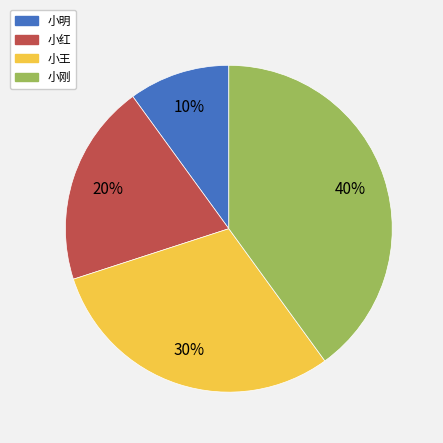

Rank the categories by value from highest to lowest.

小刚, 小王, 小红, 小明